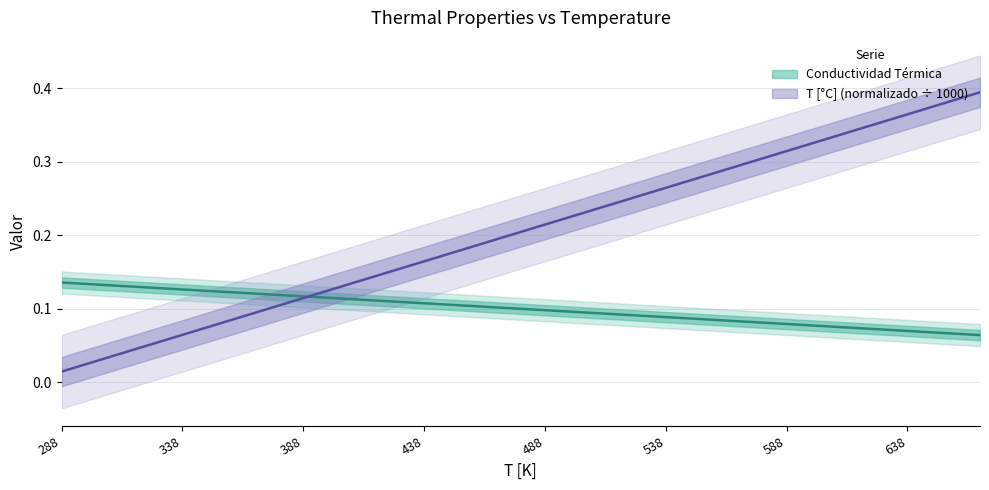

Which series ends up on top after the final intersection of Conductividad Térmica and T [°C]?

T [°C]